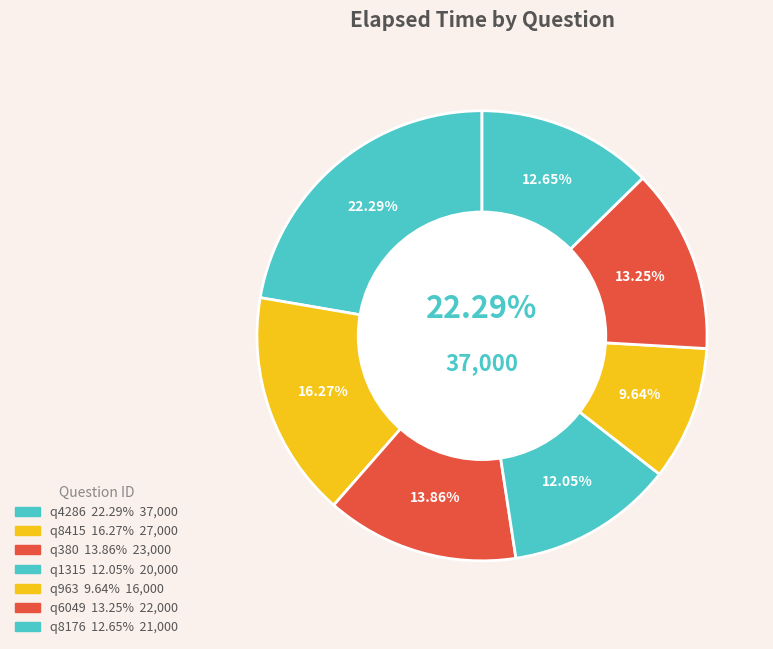

What percentage is the q380 slice, to the nearest percent?

14%